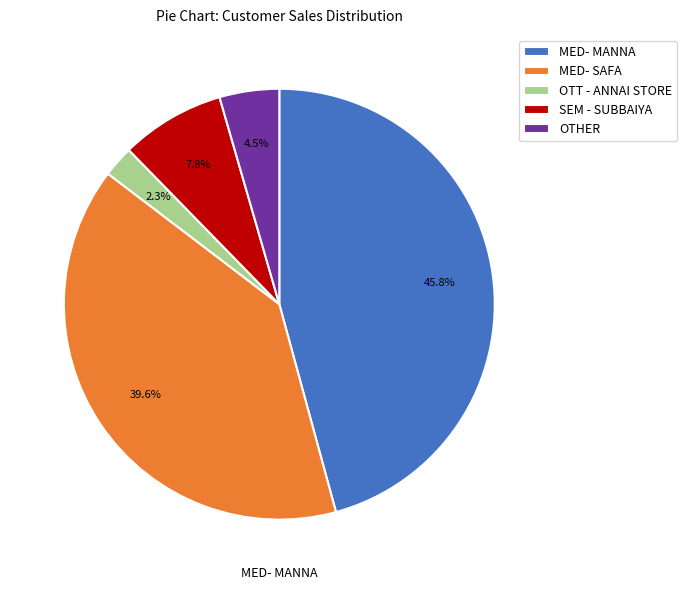

What percentage is NOT represented by SEM - SUBBAIYA?

92.2%